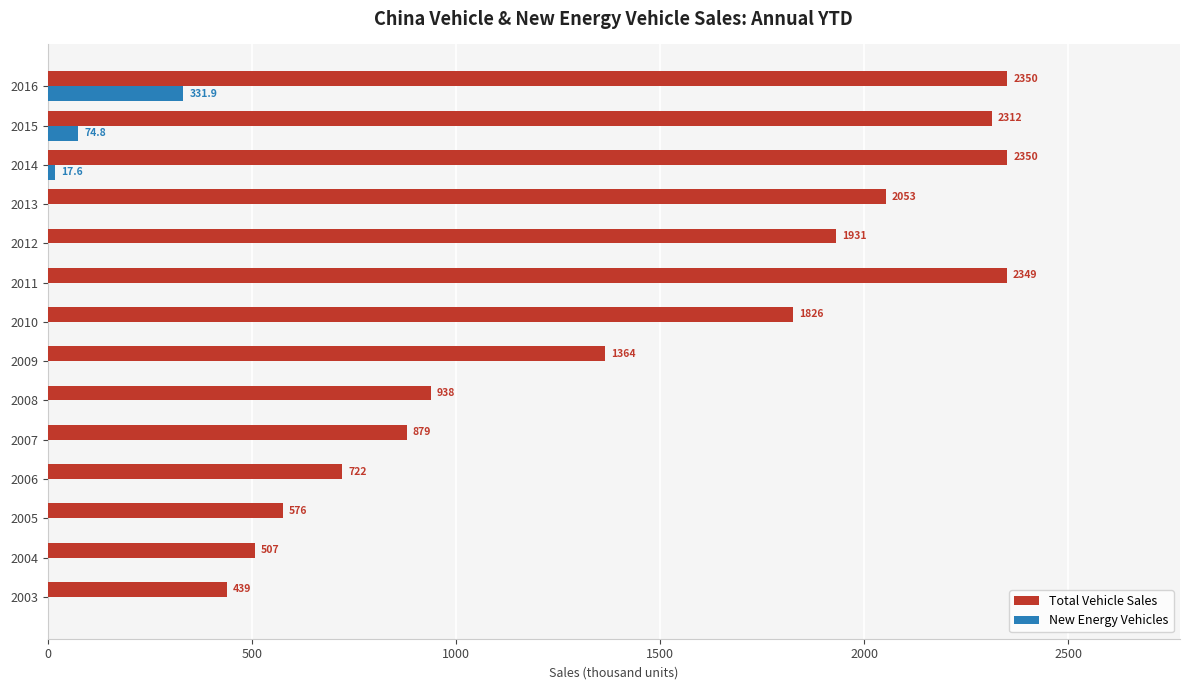

At which category does the chart reach its peak across all series?

2014